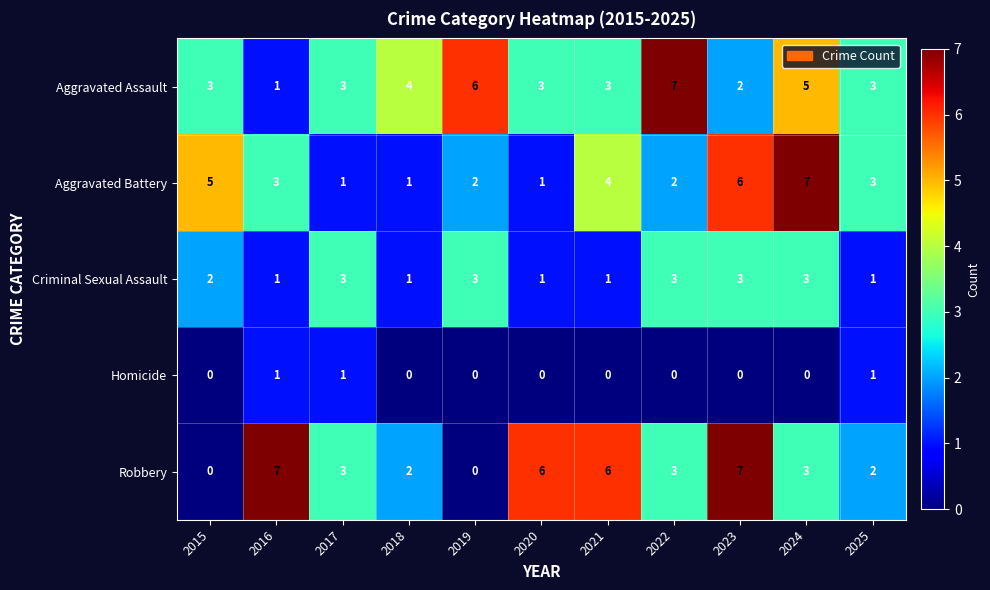

What is the maximum value shown in the chart?

7